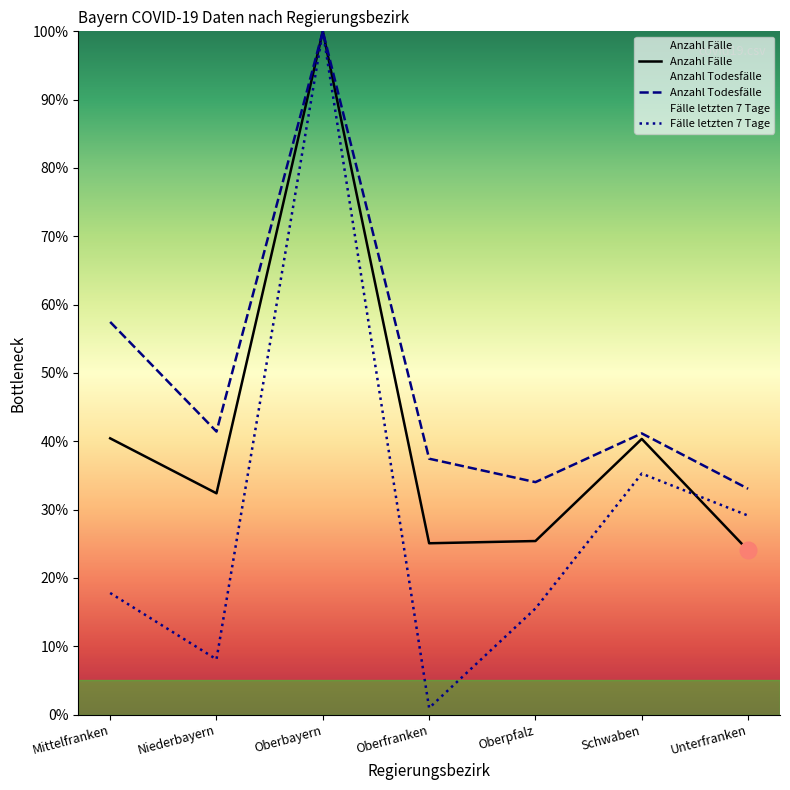

Which category has the lowest value in the Fälle letzten 7 Tage series?

Oberfranken